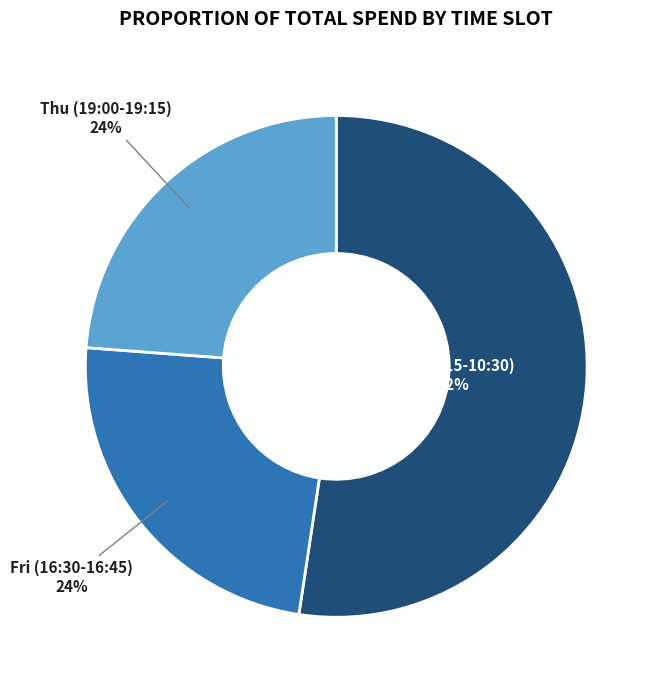

Is the sum of Fri (16:30-16:45) and Fri (10:15-10:30) greater than half?

Yes